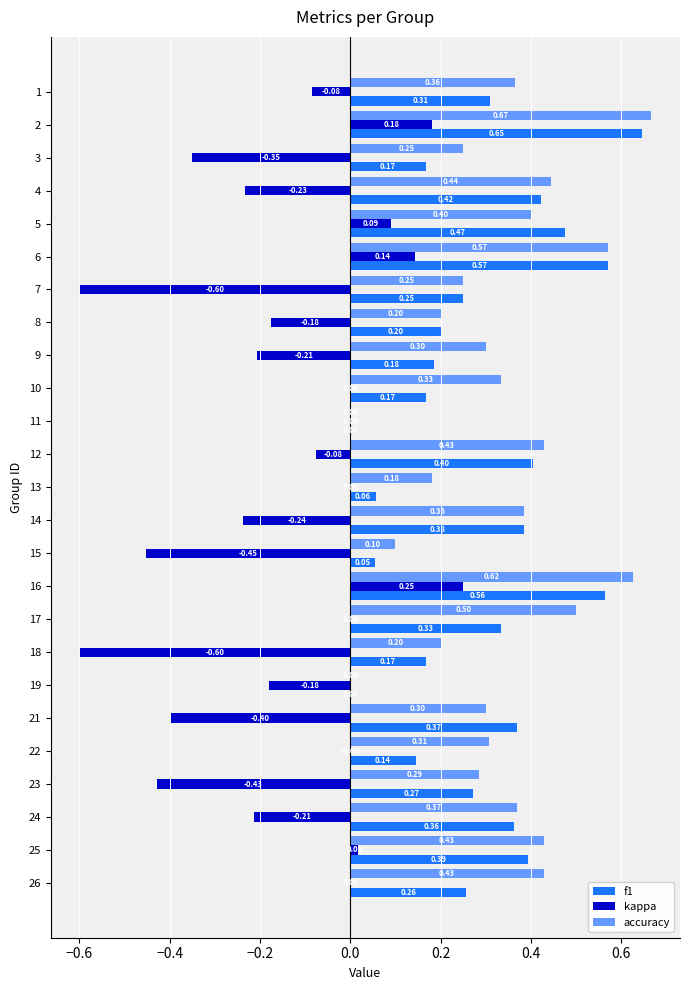

Which series changed the most between 14 and 18?

kappa